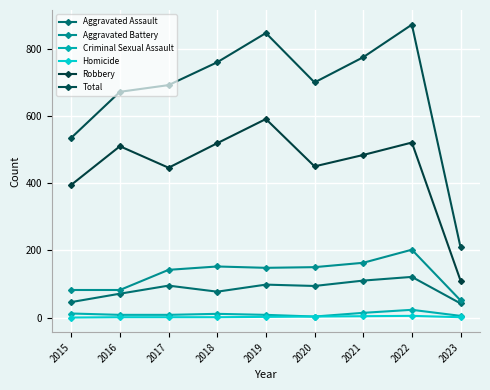

True or false: Robbery and Total cross at least once.

False